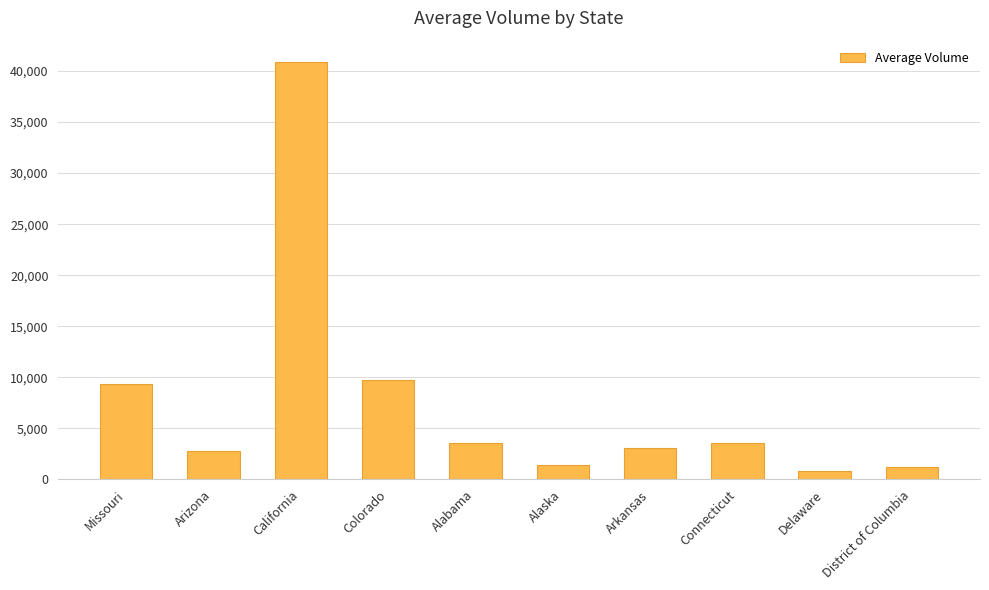

Which label corresponds to the smallest value in the chart?

Delaware